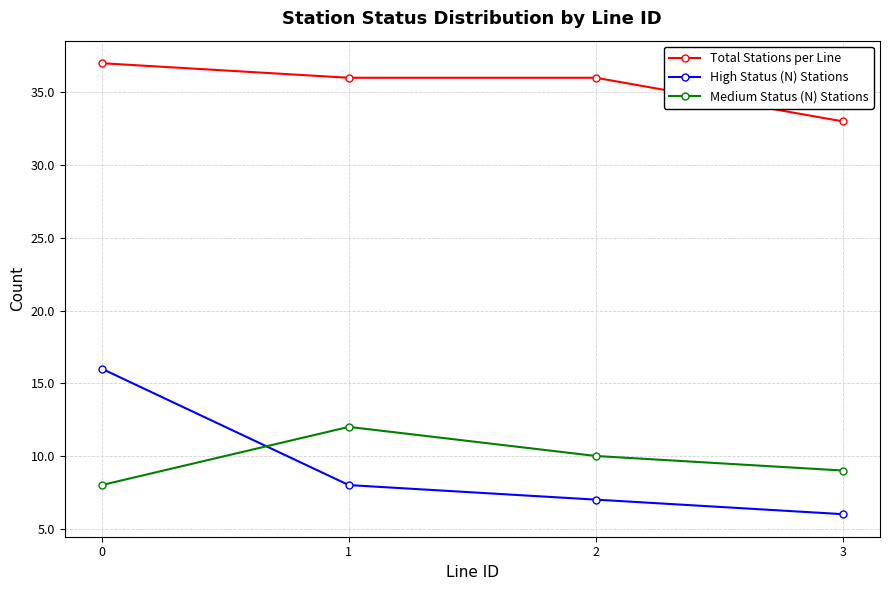

What is the spread (max minus min) of values at 1?

28